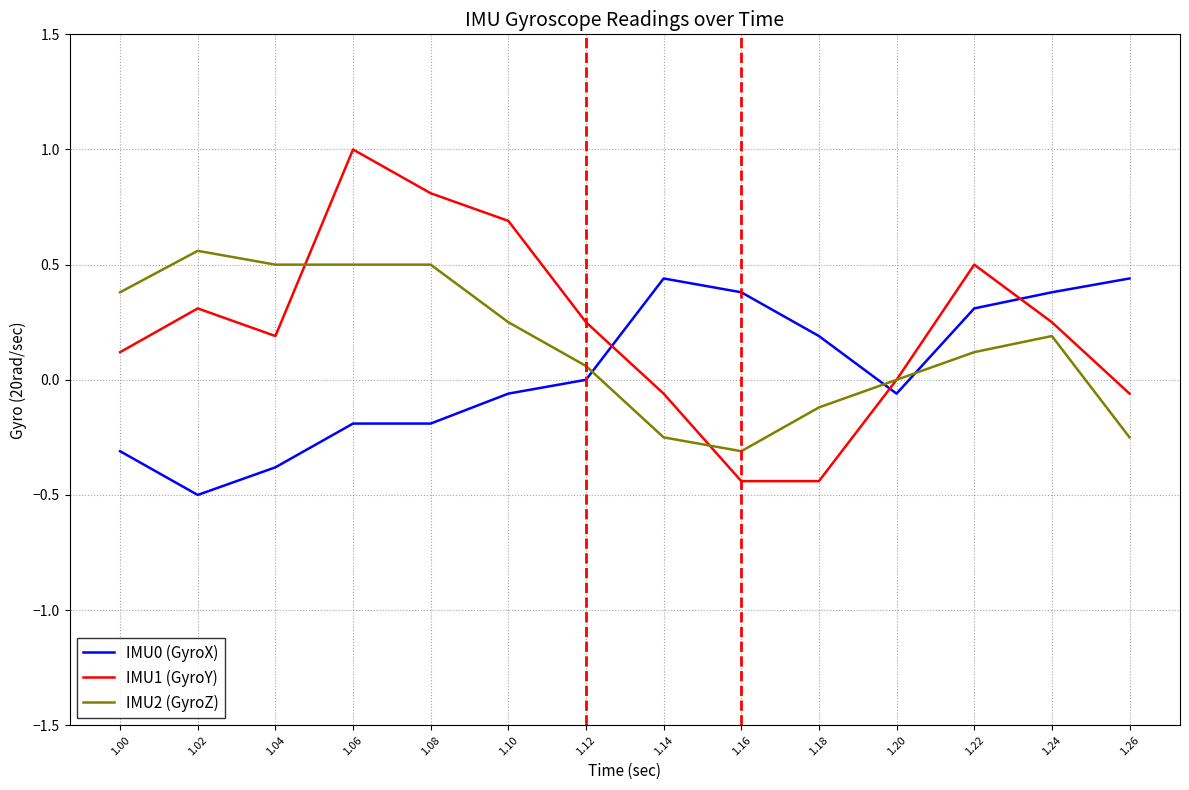

What is the difference between the maximum and minimum values in the IMU1 (GyroY) series?

1.4